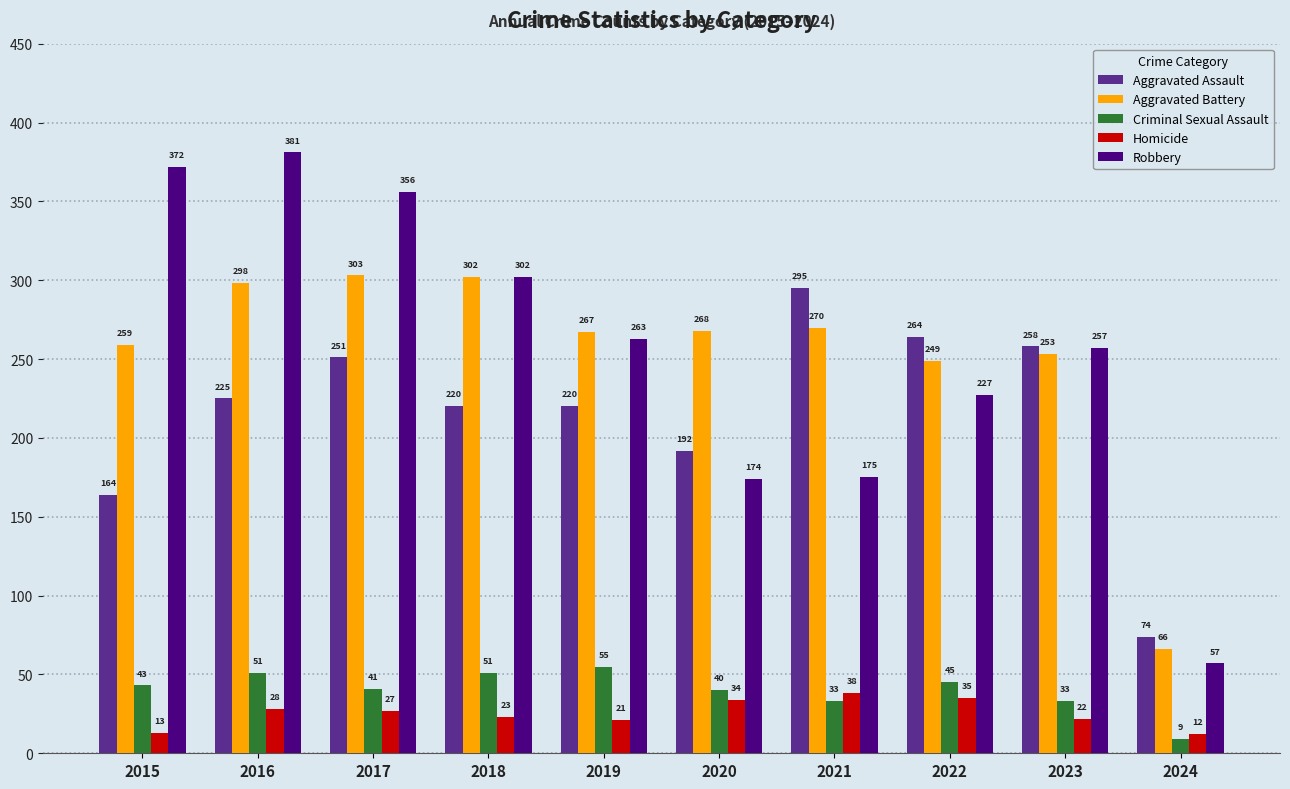

Is it true that Criminal Sexual Assault equals 51 at 2018?

True